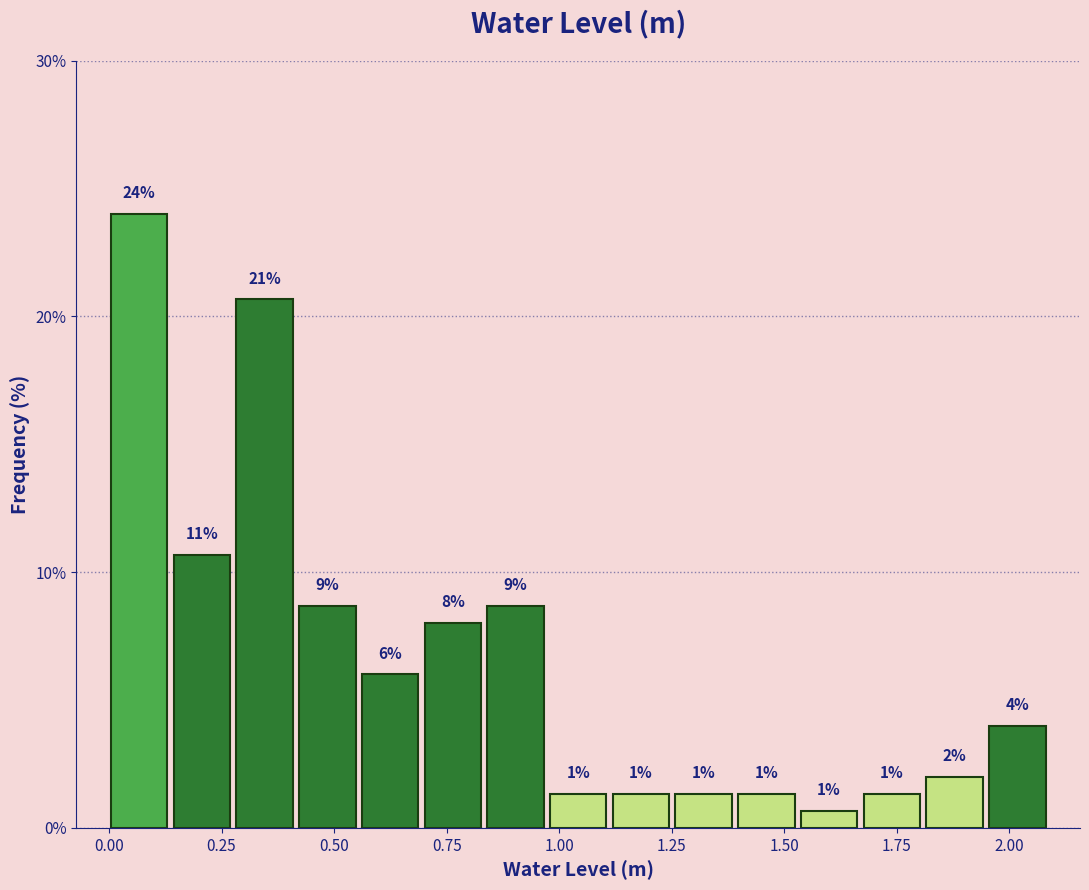

Around what value on the x-axis is the tallest bar? Give the approximate position of its centre, as read against the axis.

0.05